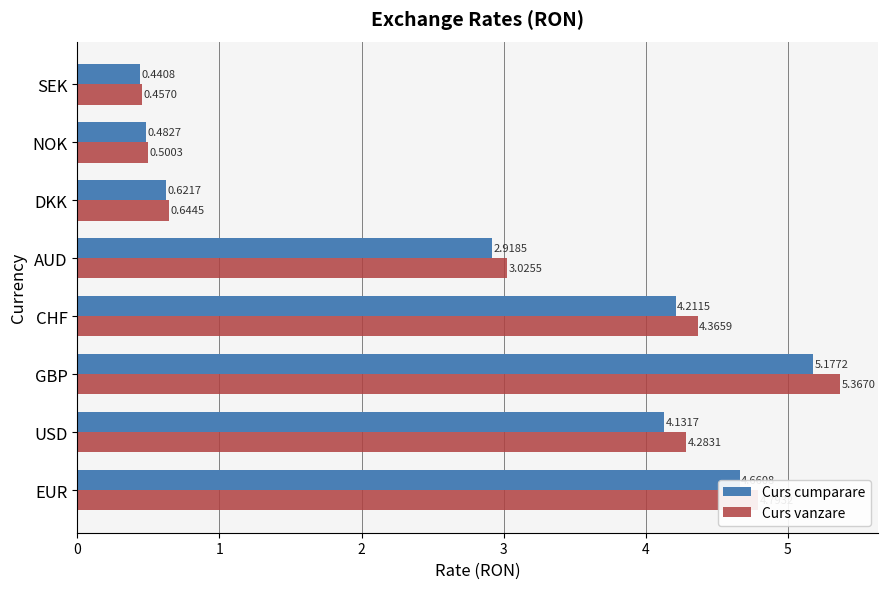

At which label is Curs cumparare closest to 2?

AUD